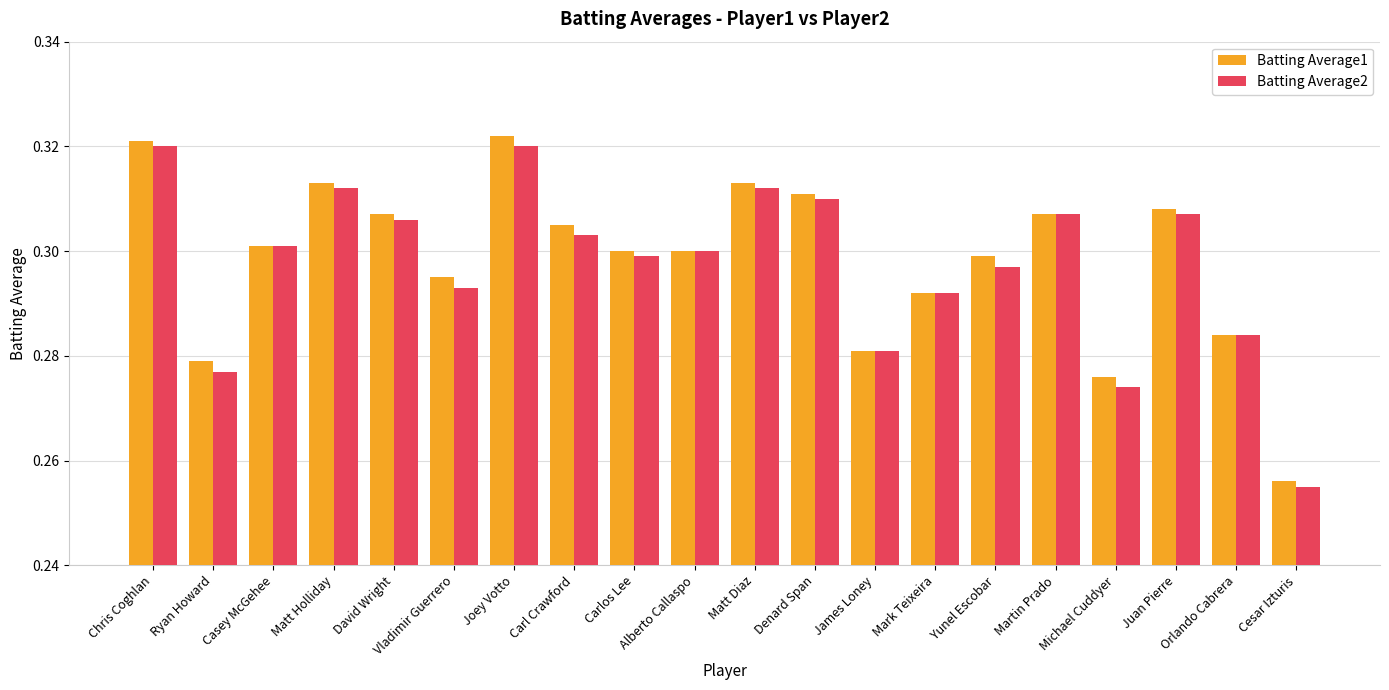

True or false: Batting Average1 has a value of 0.3 at Matt Diaz.

True